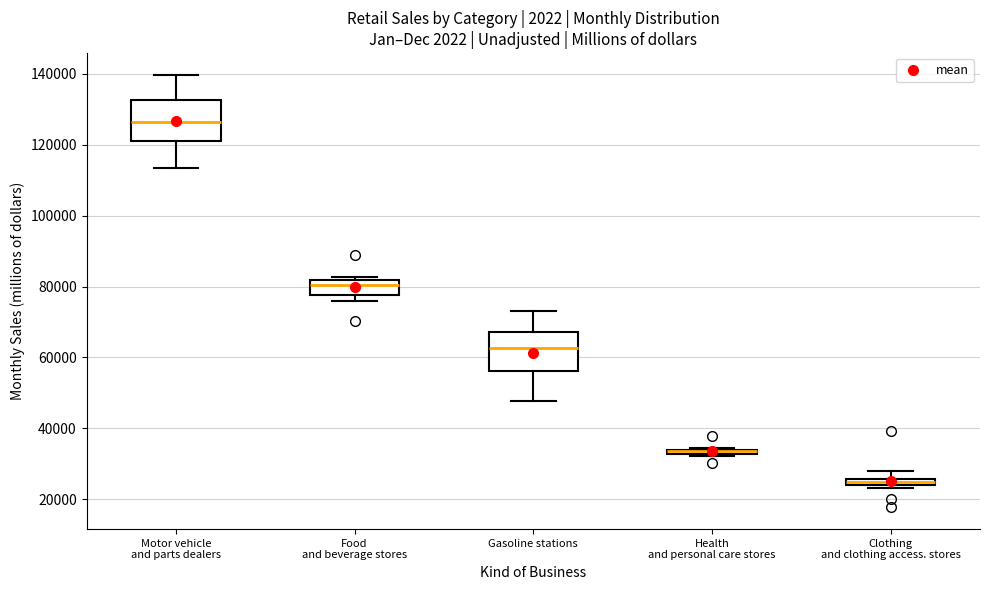

Where is the upper edge of the box for Gasoline stations on the y-axis? The values are not printed on the chart, so give them approximately, as read against the axis.

68000